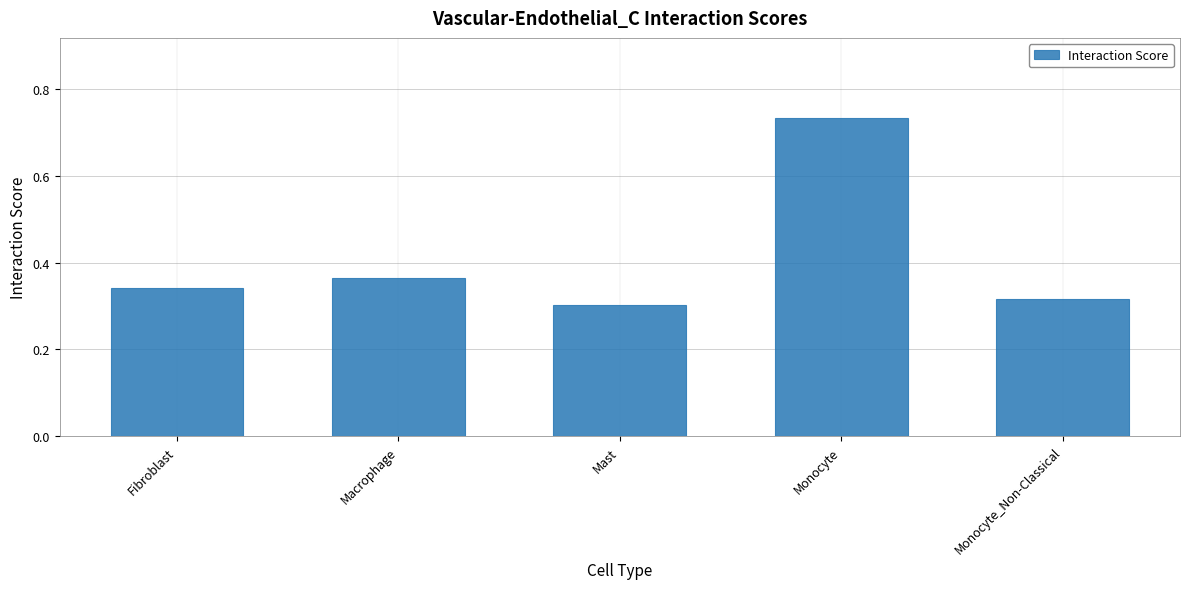

The chart shows a value of 0.5 at Monocyte. True or false?

False